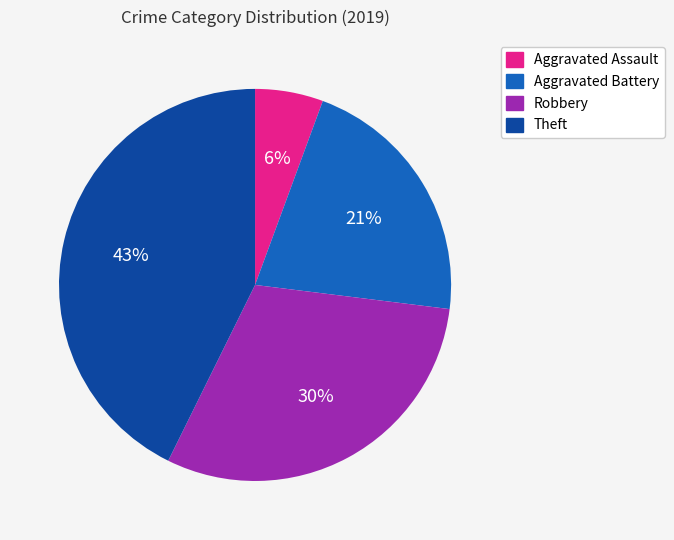

Rank the categories by value from lowest to highest.

Aggravated Assault, Aggravated Battery, Robbery, Theft